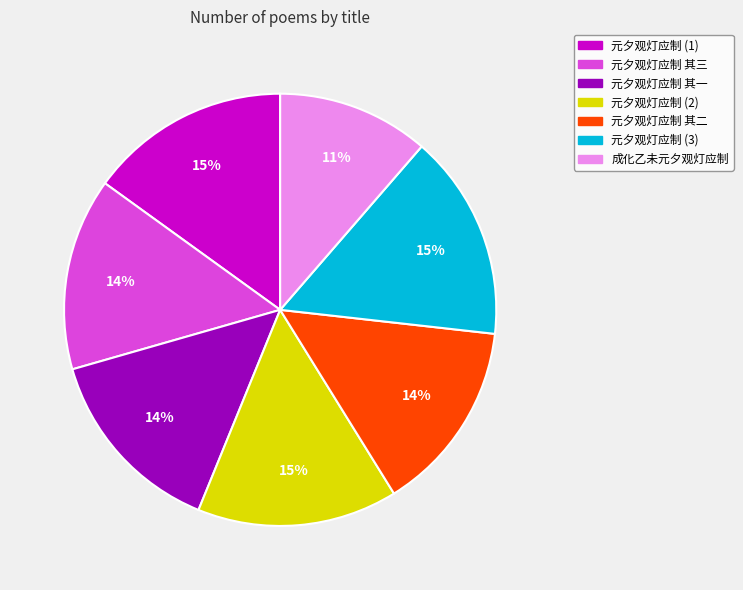

To the nearest percent, what is the average slice percentage?

14%